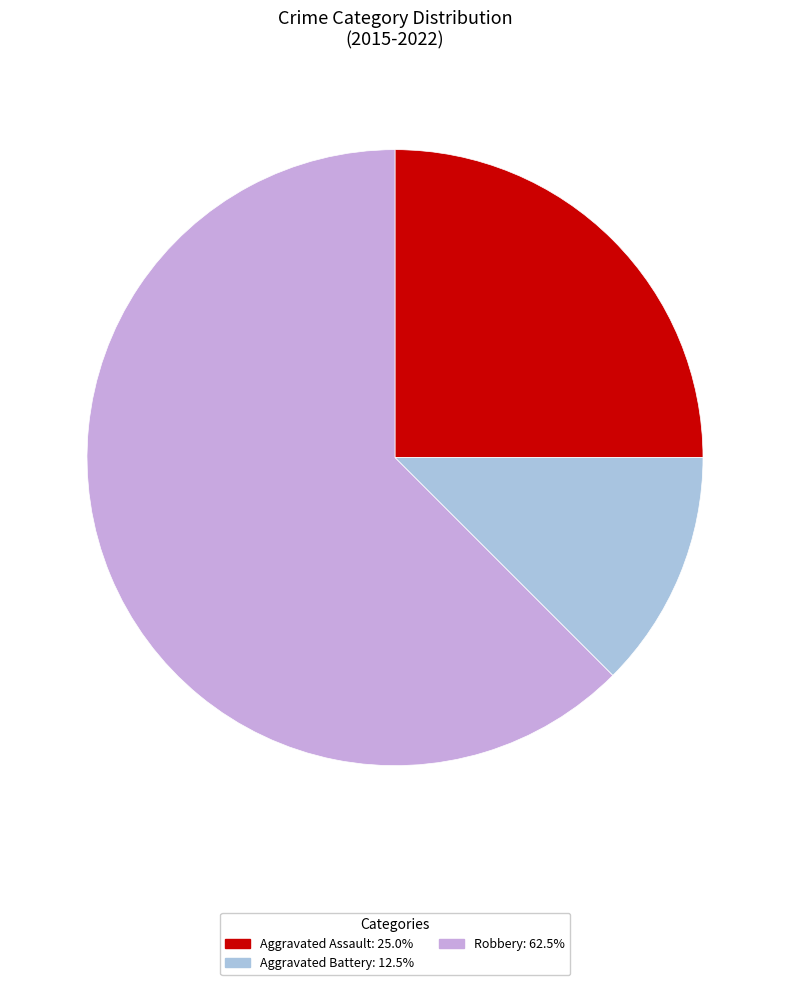

Which category has the smallest portion of the pie?

Aggravated Battery